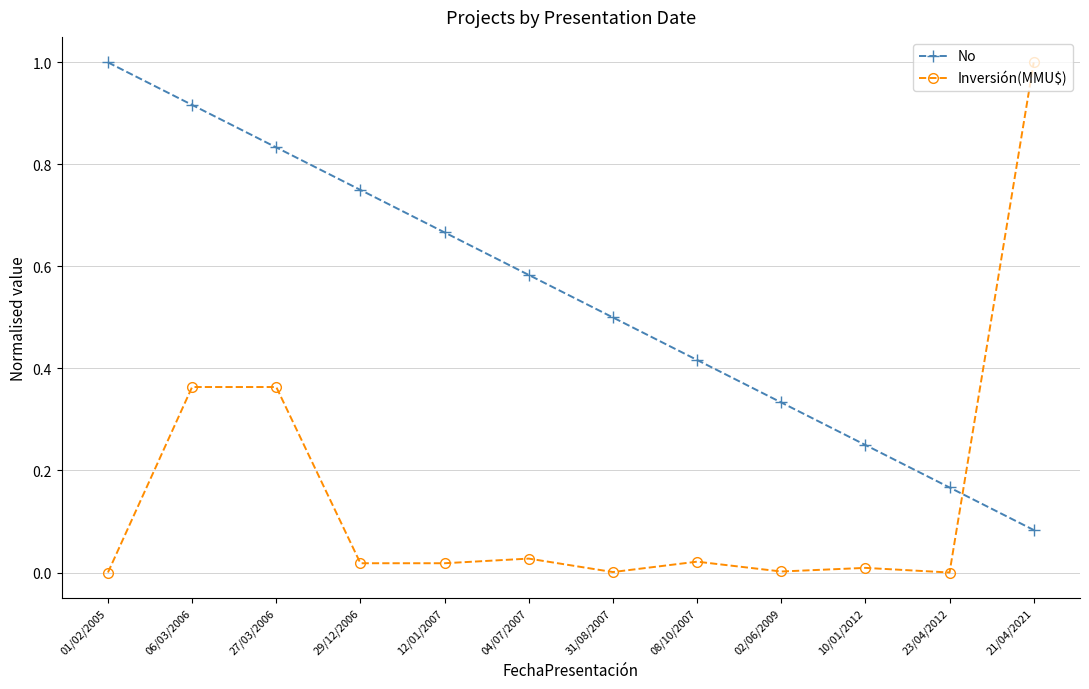

Which series ends up on top after the final intersection of No and Inversión(MMU$)?

Inversión(MMU$)